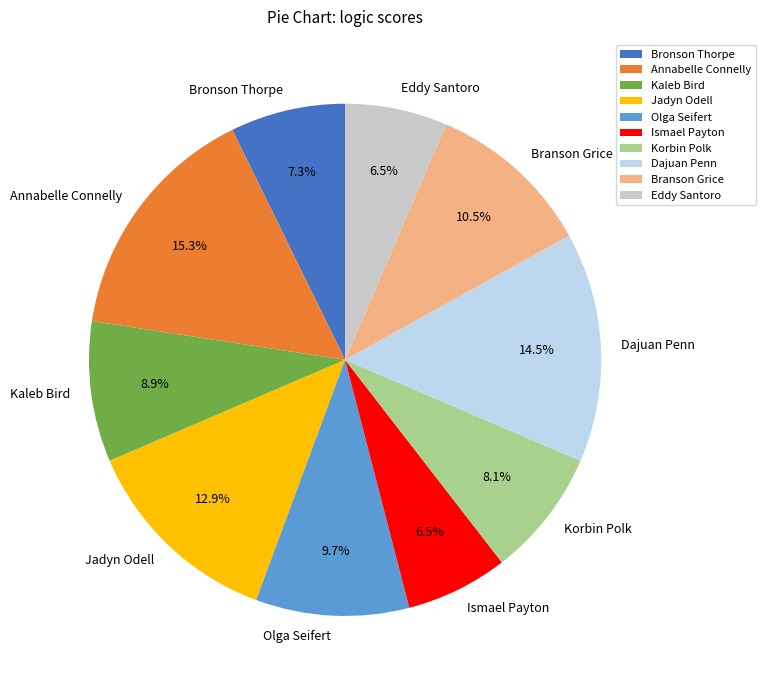

What is the largest slice in the pie chart?

Annabelle Connelly